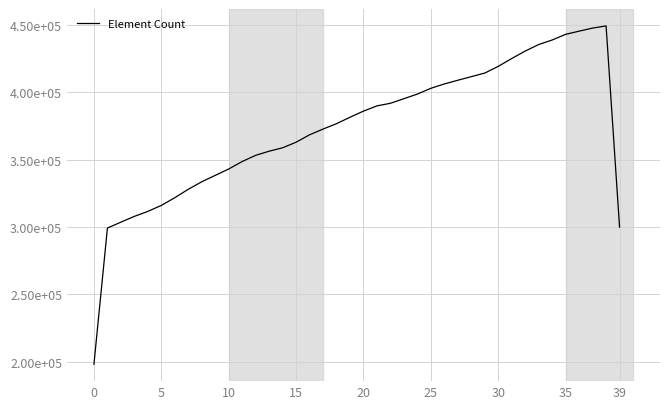

Reading left to right, what are all the values shown in this chart?

198236.8	299240.9	303595.8	307886.9	311590.0	315997.3	321739.0	327990.4	333550.8	338290.6	343032.8	348574.7	353150.0	356219.2	358752.2	362885.5	368378.3	372640.5	376636.5	381400.0	385951.7	389823.3	391768.0	395166.9	398594.8	402871.8	406095.6	408845.0	411500.5	414171.2	419143.8	424968.5	430489.2	435323.4	438686.1	442893.1	445245.4	447526.0	449132.0	299874.8